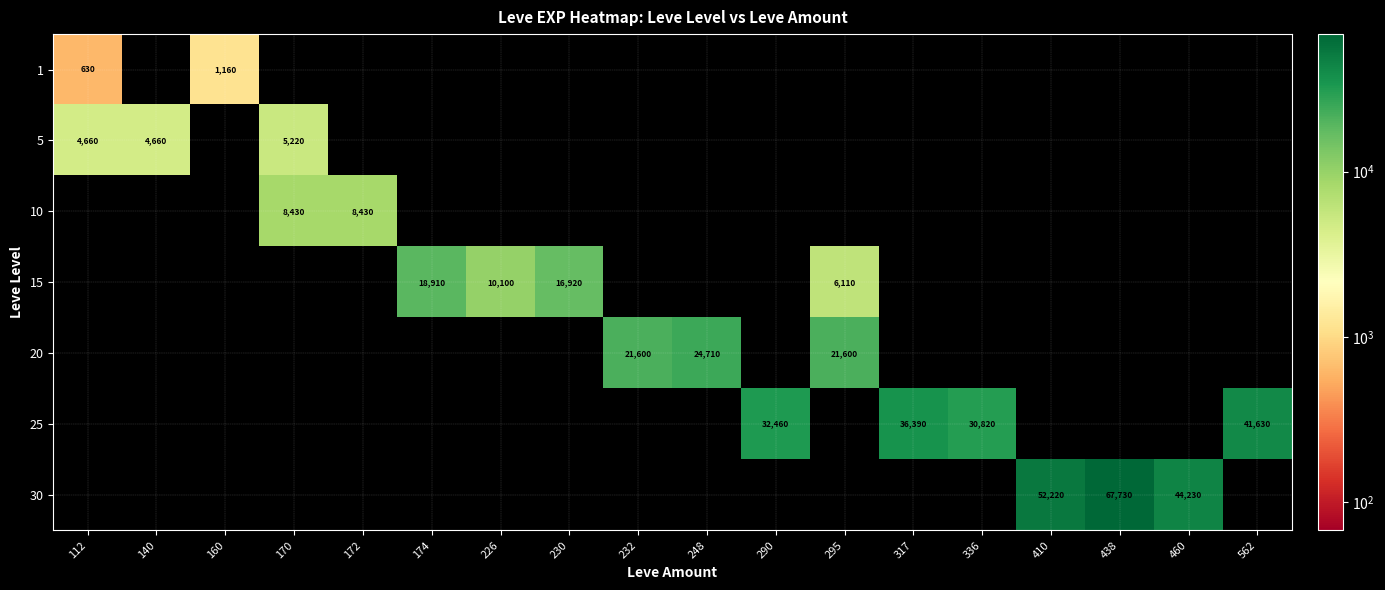

True or false: 25 has a value of 24759 at 160.

False